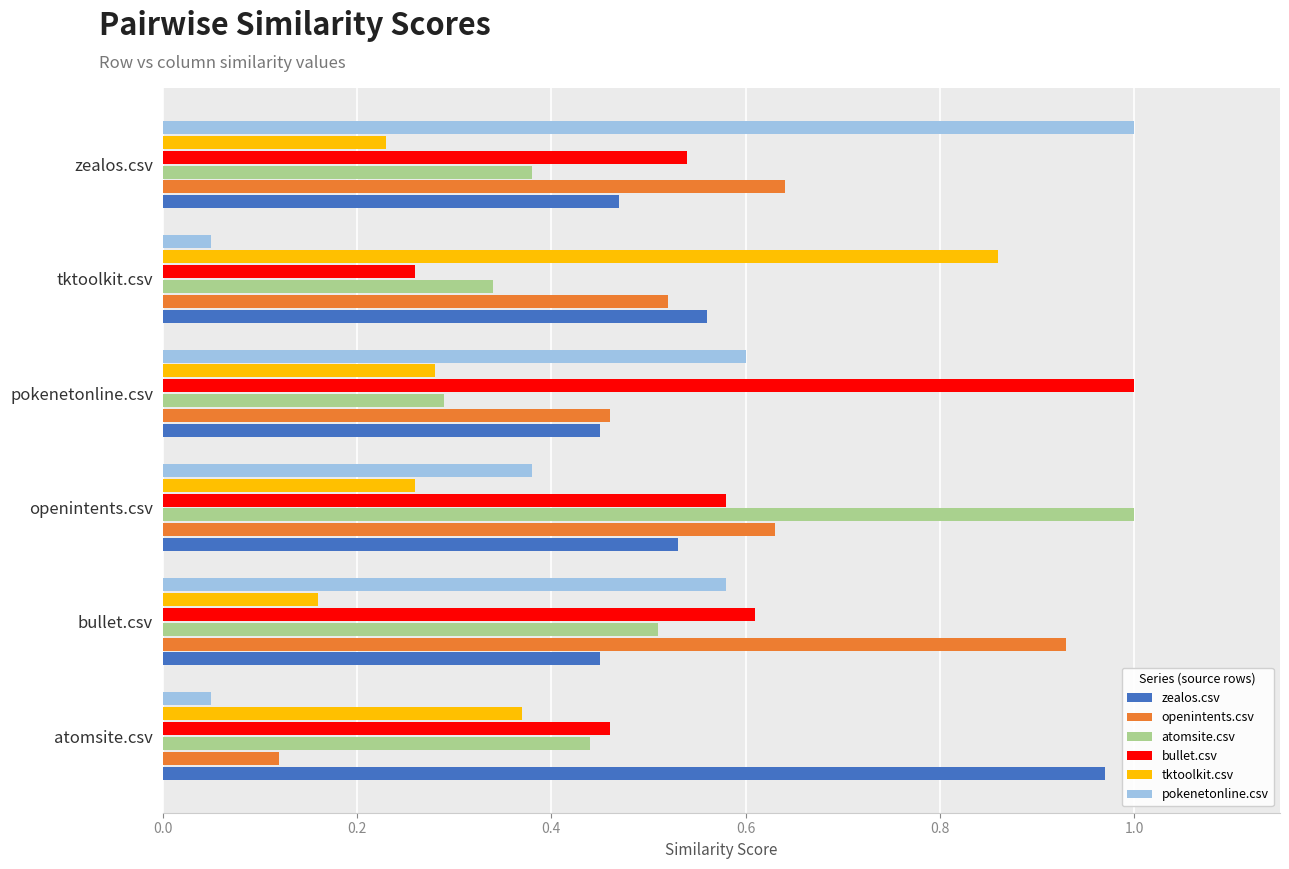

Which series has the largest range (max minus min)?

pokenetonline.csv